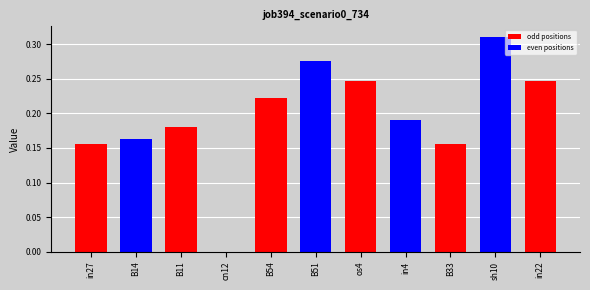

What is the sum of all values?

2.1